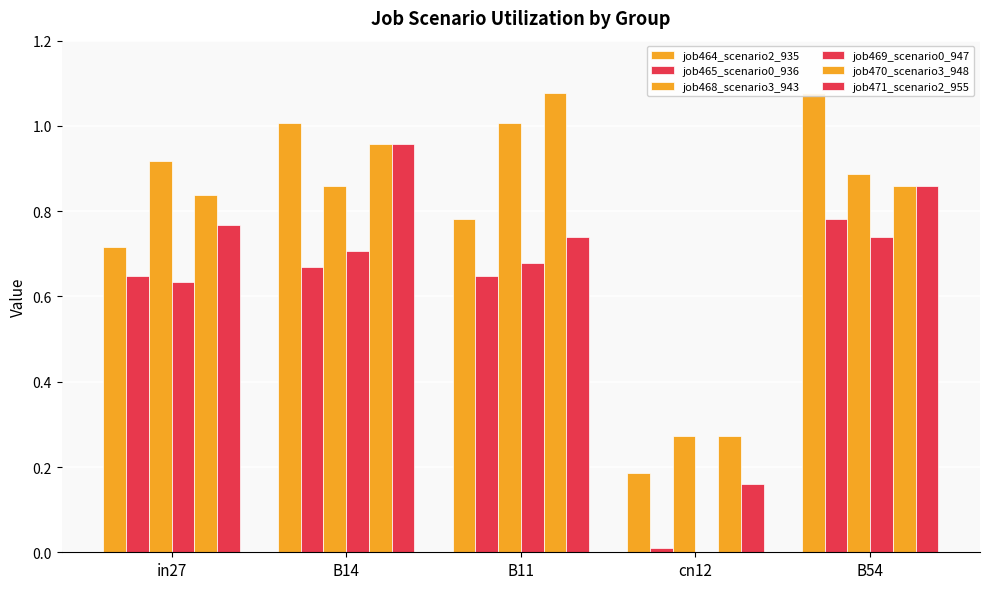

Rank the categories by job464_scenario2_935 value from highest to lowest.

B54, B14, B11, in27, cn12